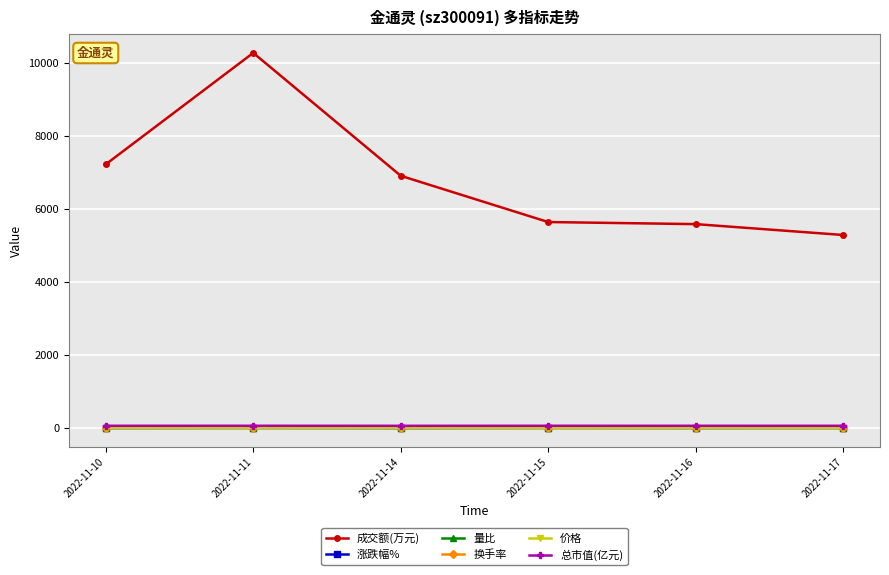

At how many categories does at least one series exceed 676?

6